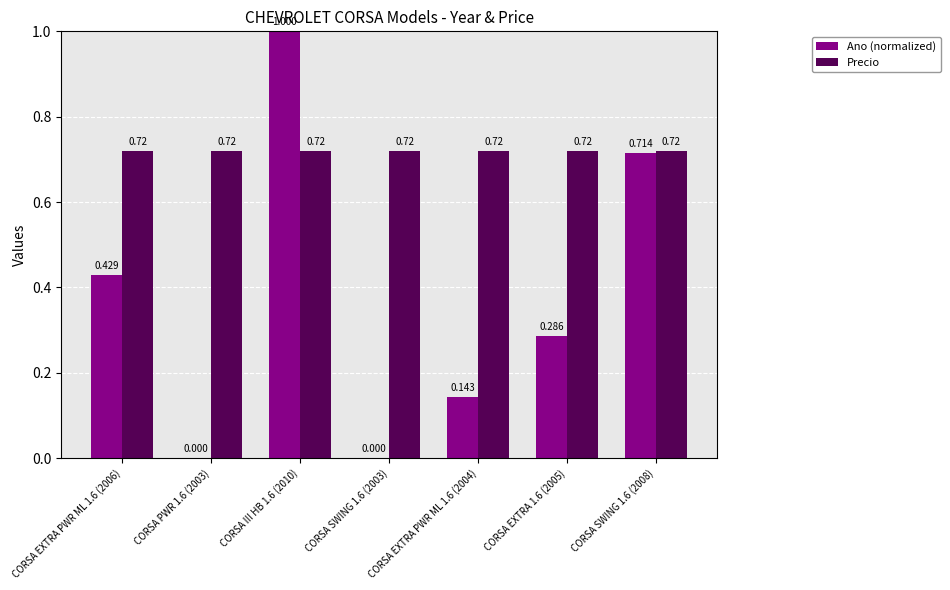

Between CORSA EXTRA 1.6 (2005) and CORSA SWING 1.6 (2008), which series saw the biggest shift?

Ano (normalized)